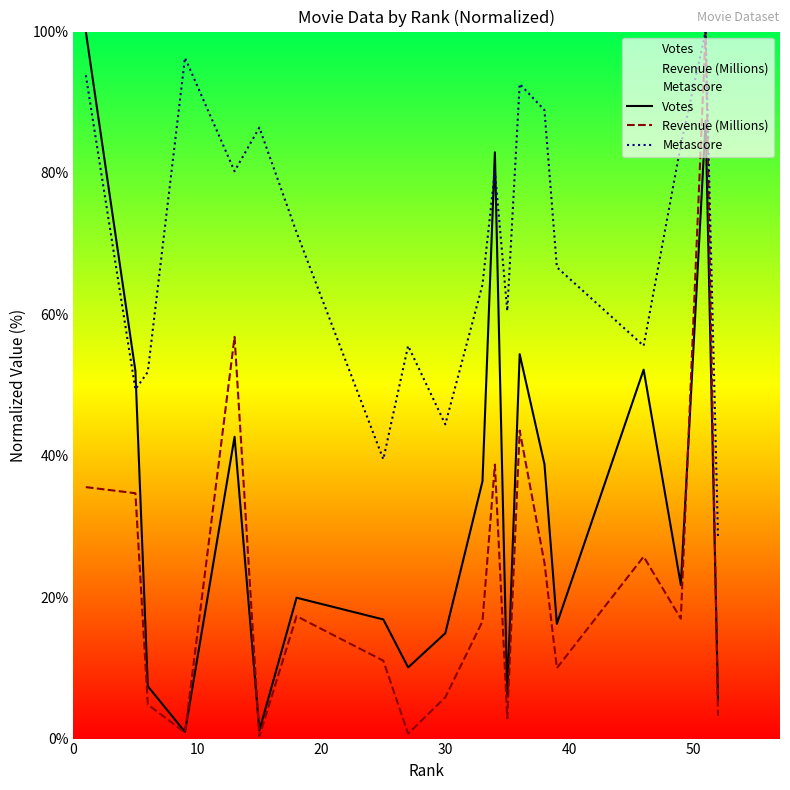

What is the value of the Metascore point at the 19th from the left?

100.0